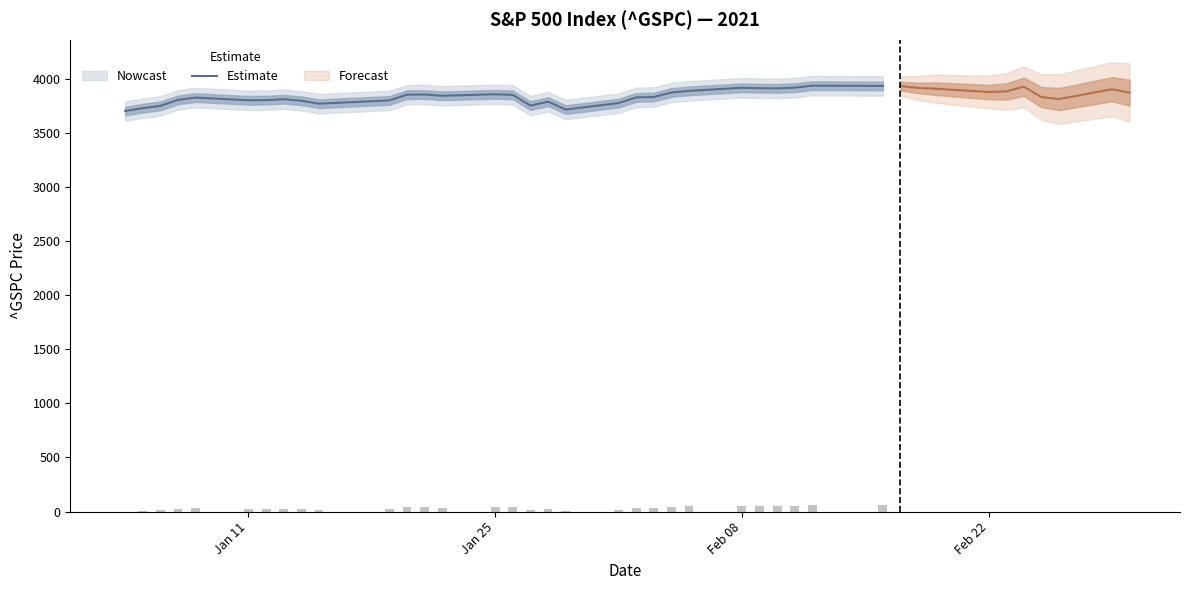

Reading left to right, what are all the values shown in this chart?

3700.6	3726.9	3748.1	3803.8	3824.7	3799.6	3801.2	3809.8	3795.5	3768.2	3798.9	3851.9	3853.1	3841.5	3855.4	3849.6	3750.8	3787.4	3714.2	3773.9	3826.3	3830.2	3871.7	3886.8	3915.6	3911.2	3909.9	3916.4	3934.8	3932.6